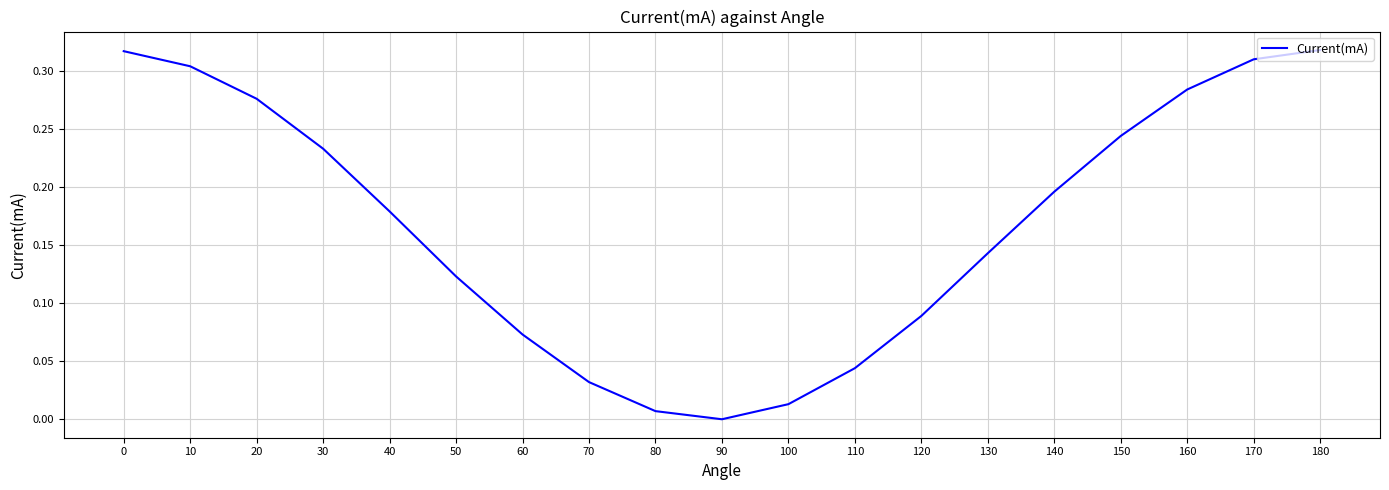

Is it true that the value at 150 is 0.4?

False